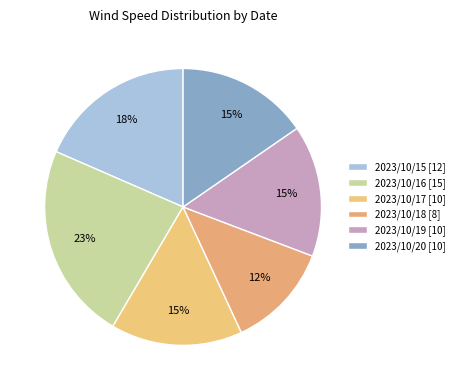

How many segments does this pie chart have?

6